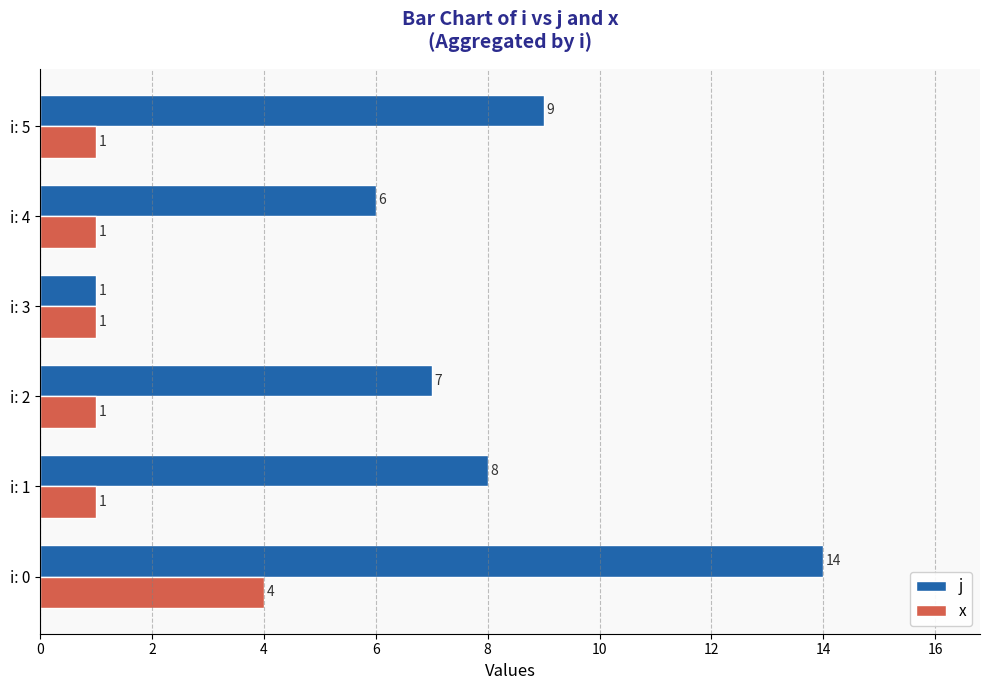

At which label does j reach its peak?

i: 0